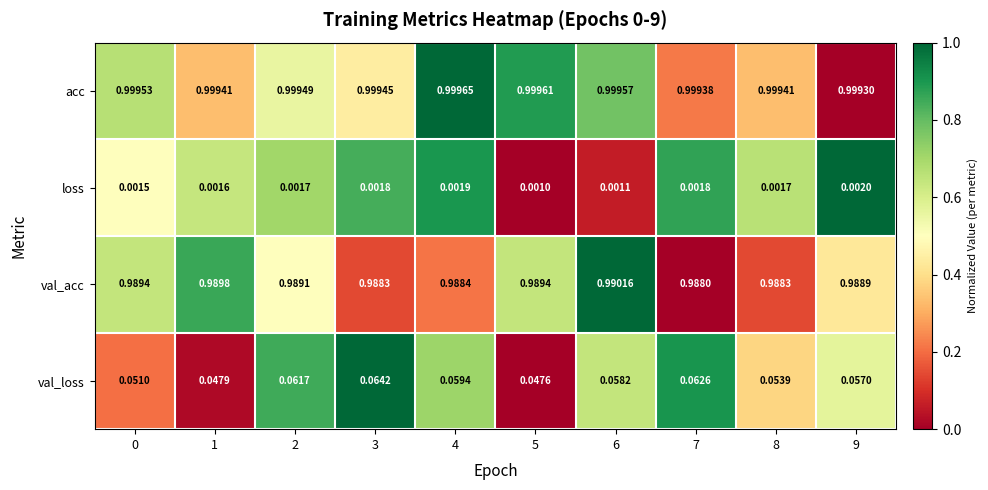

Rank the series at 4 from lowest to highest value.

loss, val_loss, val_acc, acc